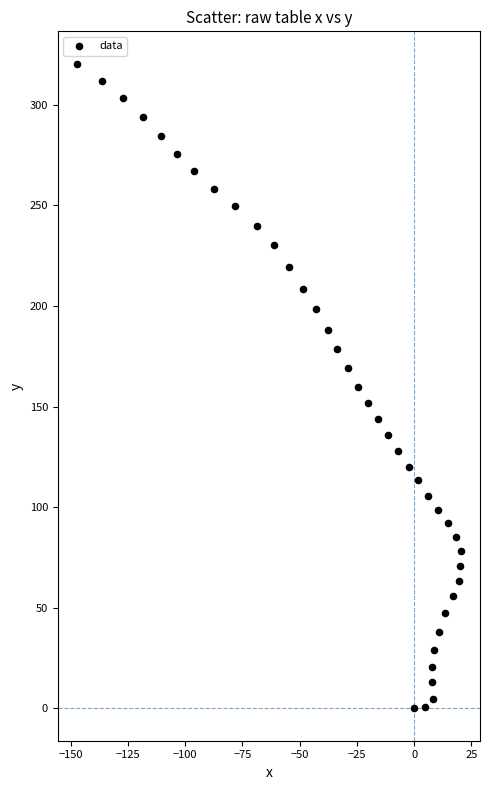

What is the range of X values (max minus min)?

167.7